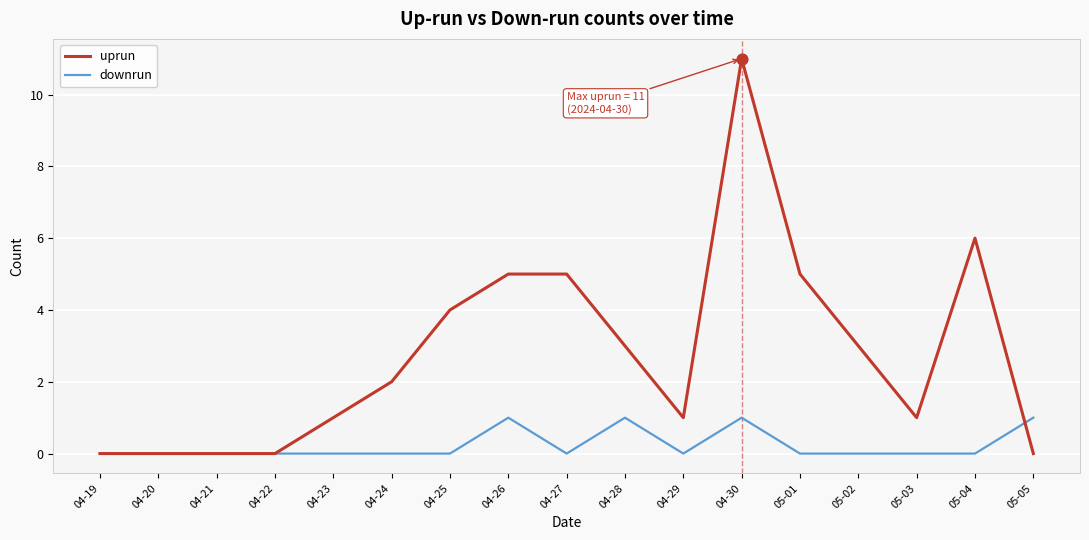

What are all the series names shown in the legend?

uprun, downrun